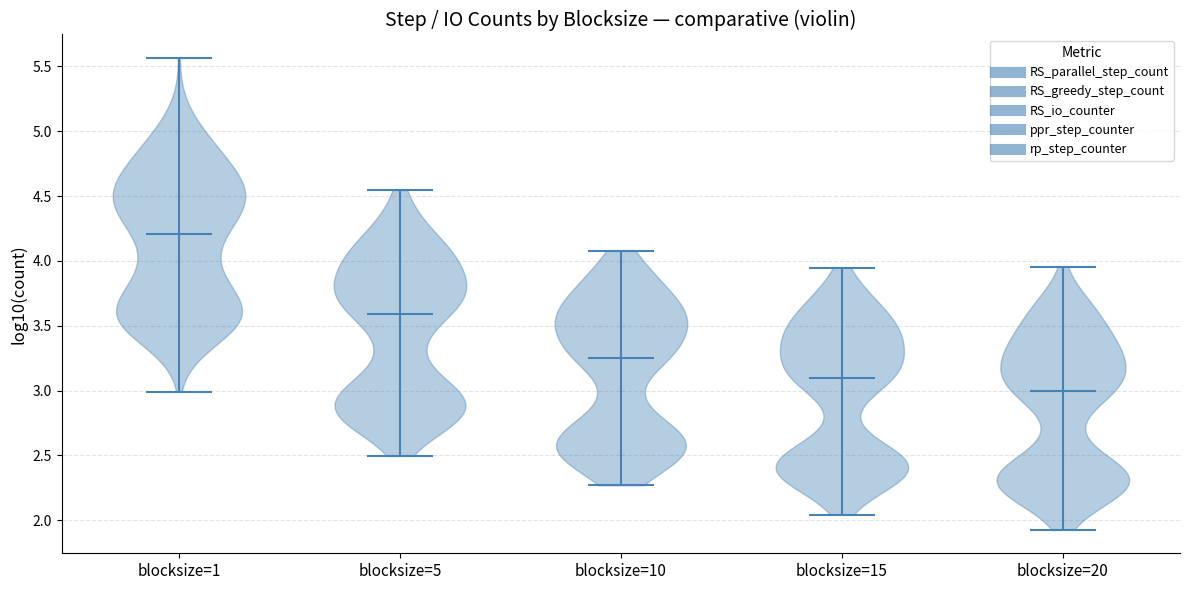

Where does the median line of the violin for blocksize=15 sit on the y-axis? The values are not printed on the chart, so give them approximately, as read against the axis.

3.15